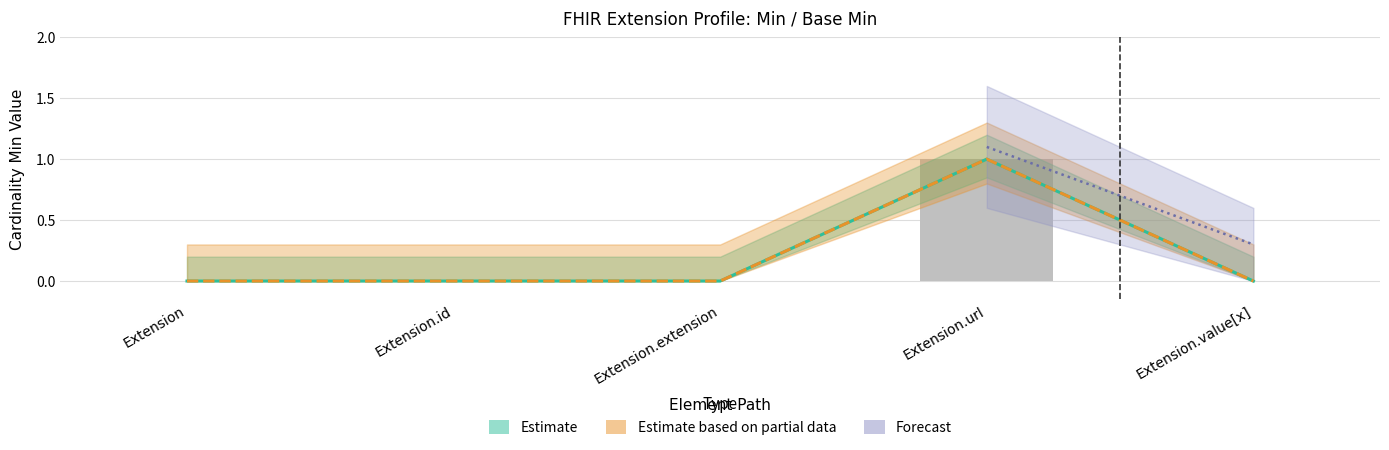

What is the sum of the Base Min values at Extension and Extension.url?

1